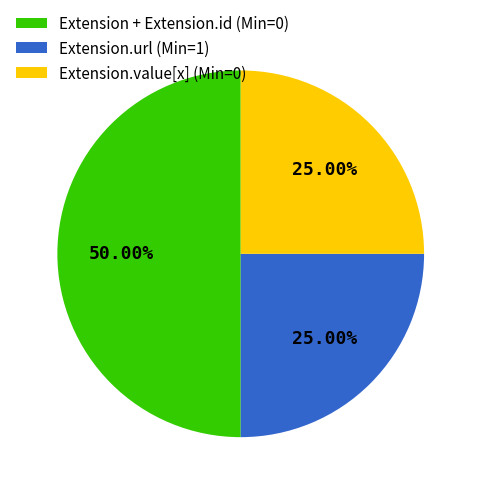

Do Extension + Extension.id (Min=0) and Extension.url (Min=1) together represent more than half of the pie?

Yes